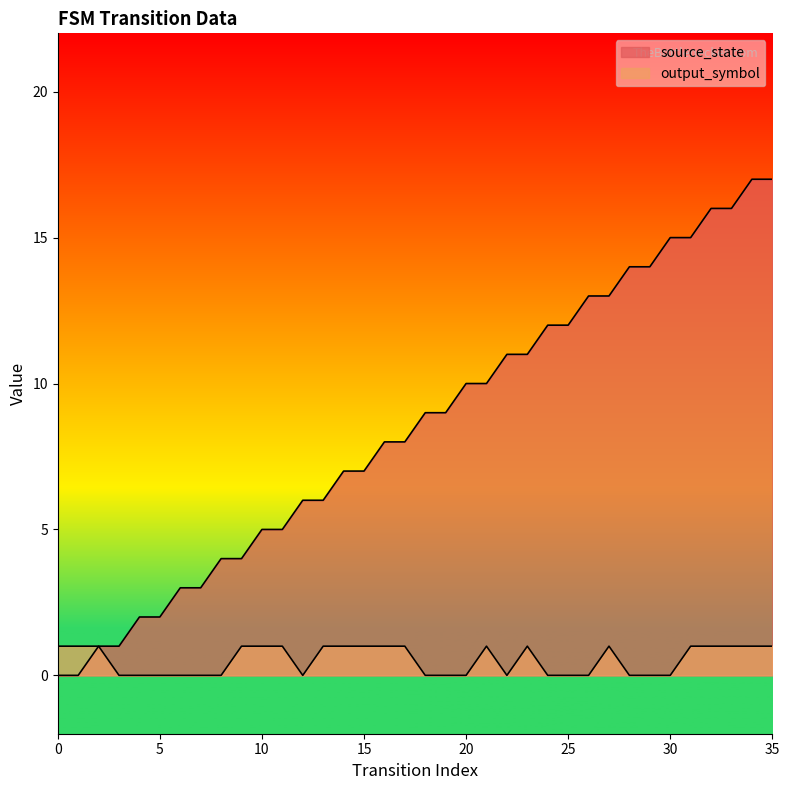

At which label is output_symbol closest to 0?

3